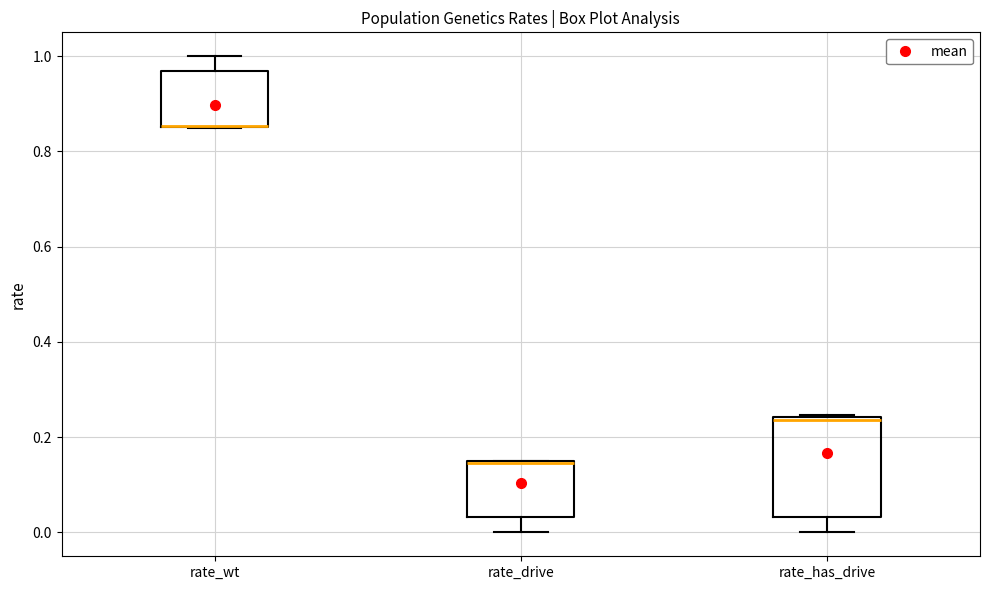

Reading left to right, transcribe this box plot: for each box, give where its median line is, the range the box spans, and where its two whiskers end, as read against the y-axis. The values are not printed on the chart, so give them approximately, as read against the axis.

rate_wt: median 0.86 (drawn on the box's lower edge), box 0.86 to 0.96, whiskers 0.84 to 1.00
rate_drive: median 0.14 (drawn on the box's upper edge), box 0.04 to 0.14, whiskers 0.00 to 0.16
rate_has_drive: median 0.24 (just below the box's upper edge), box 0.04 to 0.24, whiskers 0.00 to 0.24